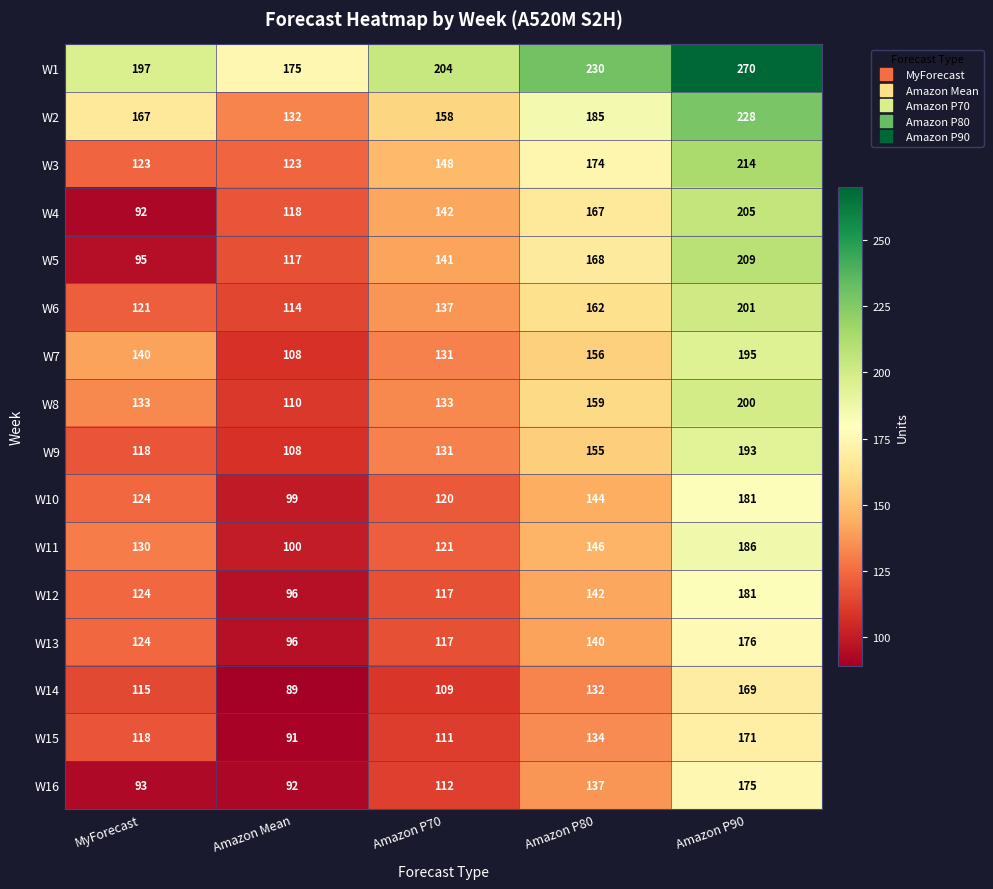

Which series has the widest spread of values?

W5